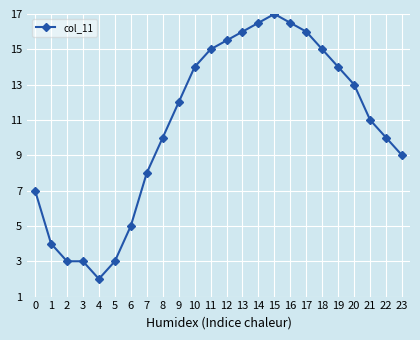

Reading left to right, what are all the values shown in this chart?

7.0	4.0	3.0	3.0	2.0	3.0	5.0	8.0	10.0	12.0	14.0	15.0	15.5	16.0	16.5	17.0	16.5	16.0	15.0	14.0	13.0	11.0	10.0	9.0